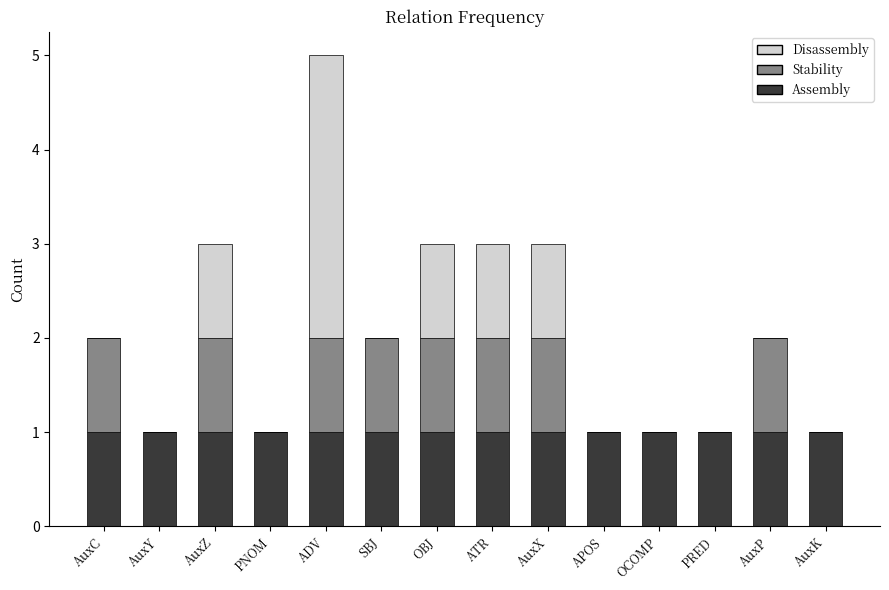

Is it true that Assembly equals 1 at AuxZ?

True